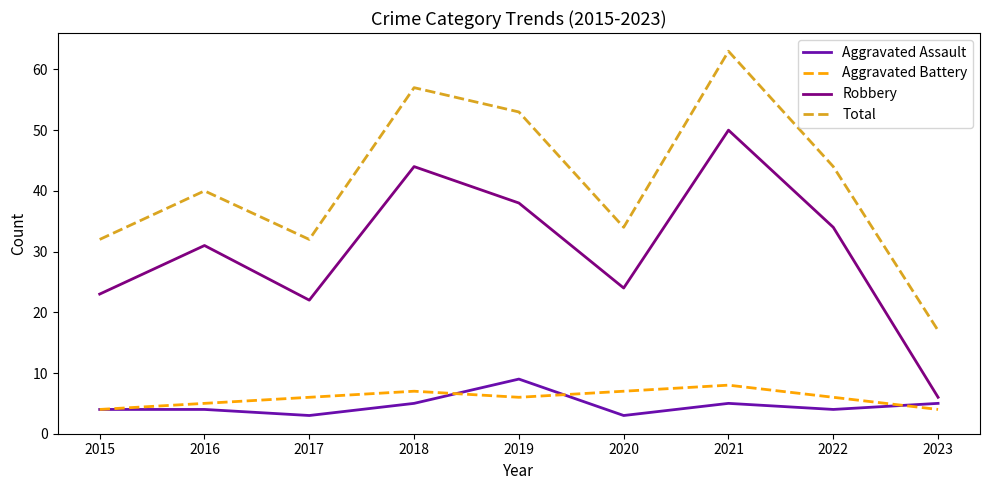

What is the highest value of the Aggravated Battery series?

8